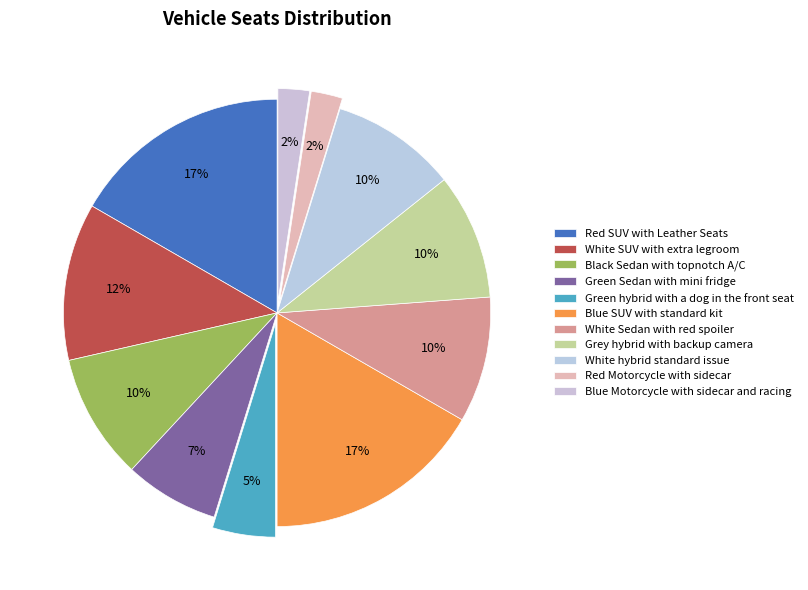

To the nearest percent, what portion does Red SUV with Leather Seats represent?

17%